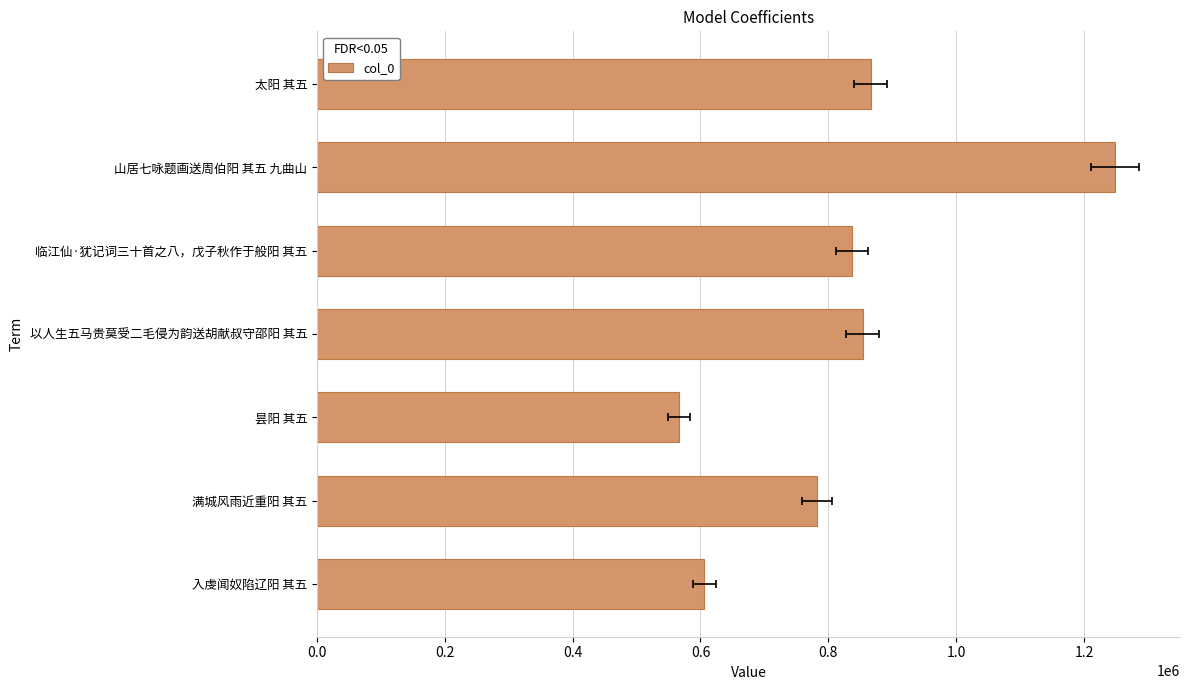

How many data points are less than 837757?

3